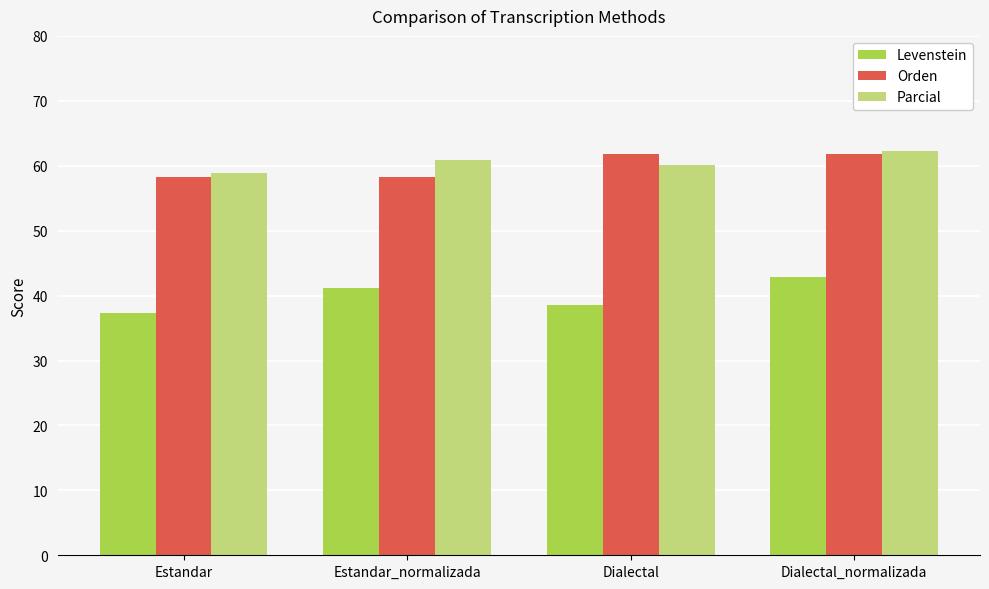

Is it true that Parcial equals 60.9 at Estandar_normalizada?

True